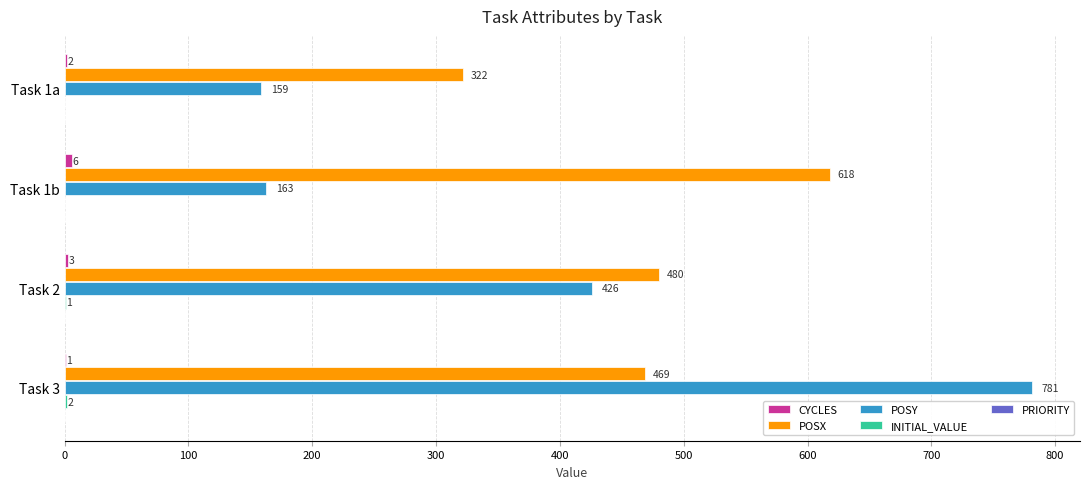

Count the number of data series in this chart.

4